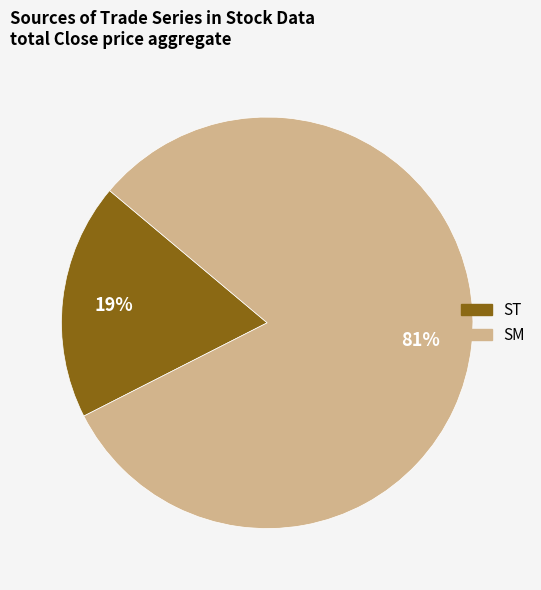

How many slices are in this pie chart?

2